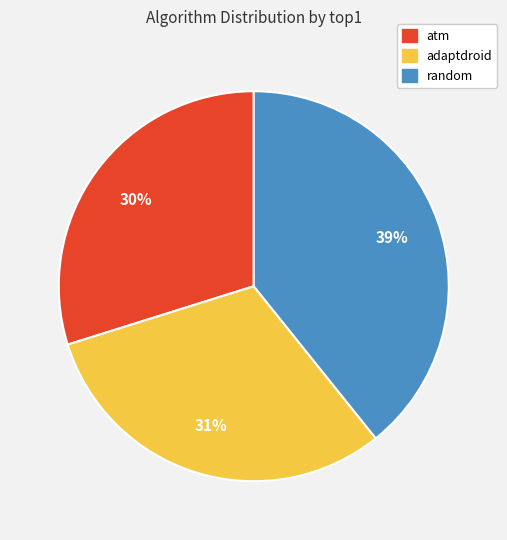

How many slices are in this pie chart?

3